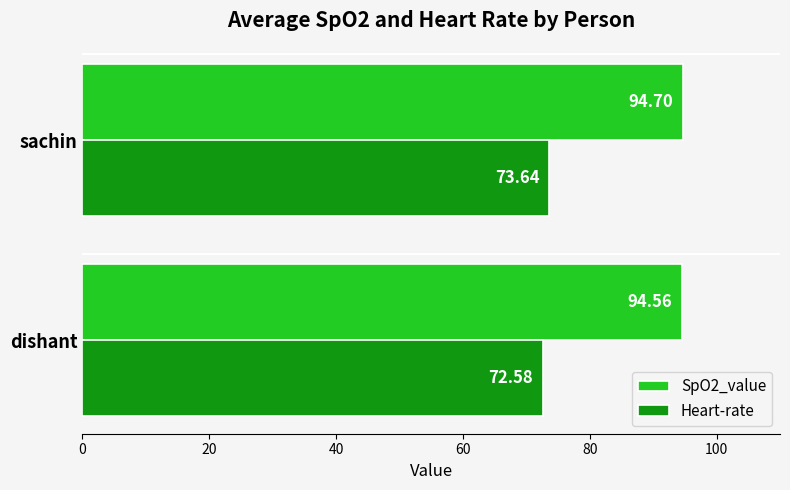

What is the total value across all series at sachin?

168.3